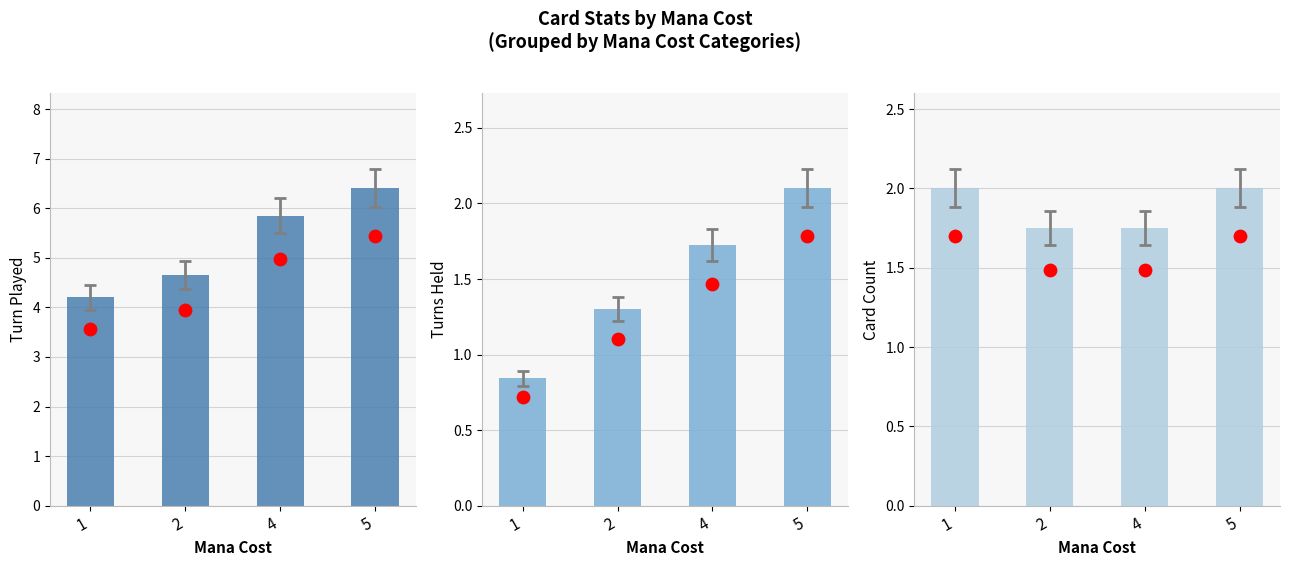

Which series contains the lowest Y value?

Turns Held